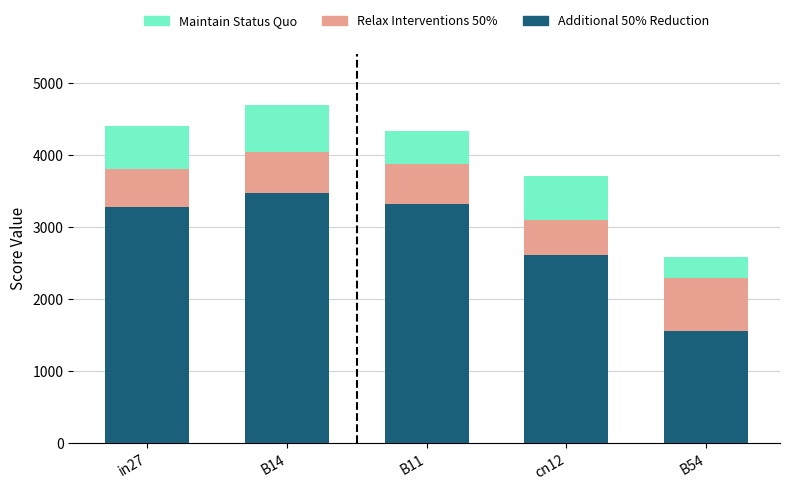

What is the sum of the Additional 50% Reduction values at cn12 and B11?

5913.6